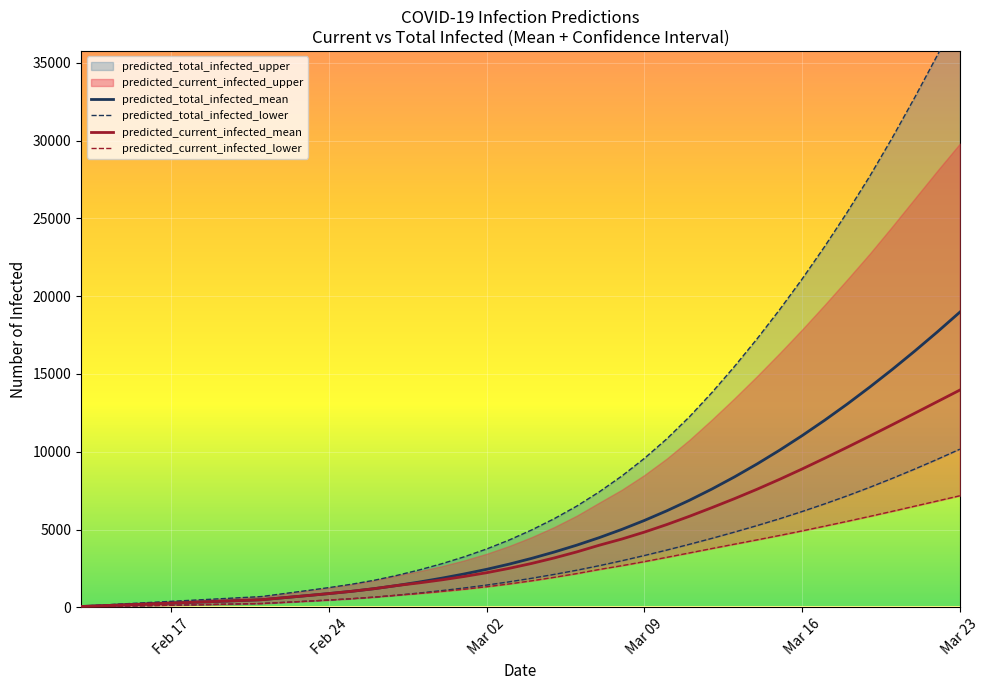

What is the maximum value for predicted_total_infected_mean?

18974